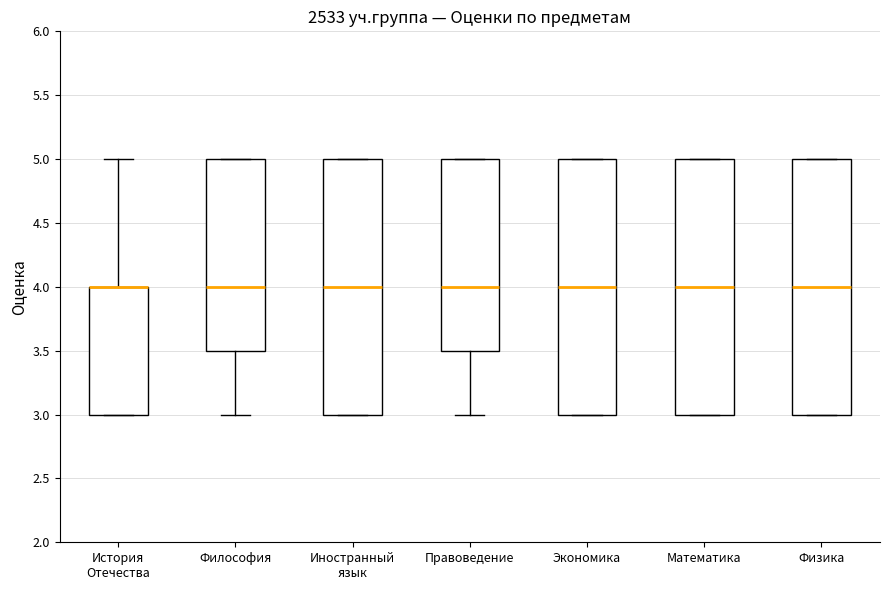

Reading left to right, transcribe this box plot: for each box, give where its median line is, the range the box spans, and where its two whiskers end, as read against the y-axis. The values are not printed on the chart, so give them approximately, as read against the axis.

История Отечества: median 4.0 (drawn on the box's upper edge), box 3.0 to 4.0, whiskers 3.0 to 5.0
Философия: median 4.0, box 3.5 to 5.0, whiskers 3.0 to 5.0
Иностранный язык: median 4.0, box 3.0 to 5.0, whiskers 3.0 to 5.0
Правоведение: median 4.0, box 3.5 to 5.0, whiskers 3.0 to 5.0
Экономика: median 4.0, box 3.0 to 5.0, whiskers 3.0 to 5.0
Математика: median 4.0, box 3.0 to 5.0, whiskers 3.0 to 5.0
Физика: median 4.0, box 3.0 to 5.0, whiskers 3.0 to 5.0